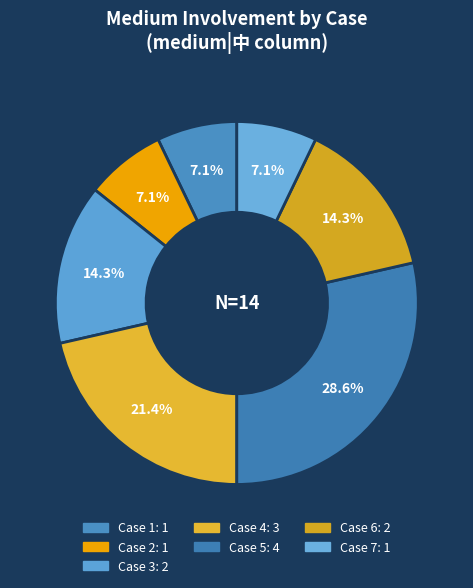

Count the number of slices in the pie.

7